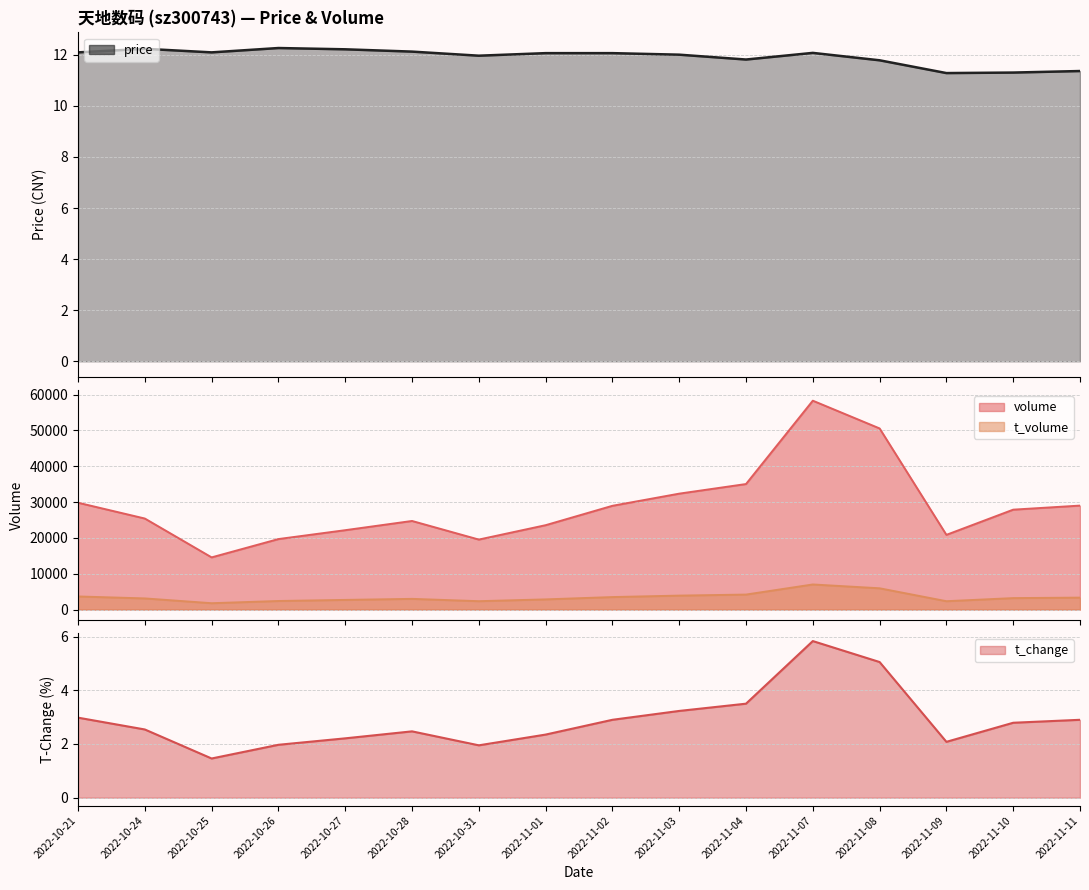

True or false: price has more than 2 interior local peaks.

True